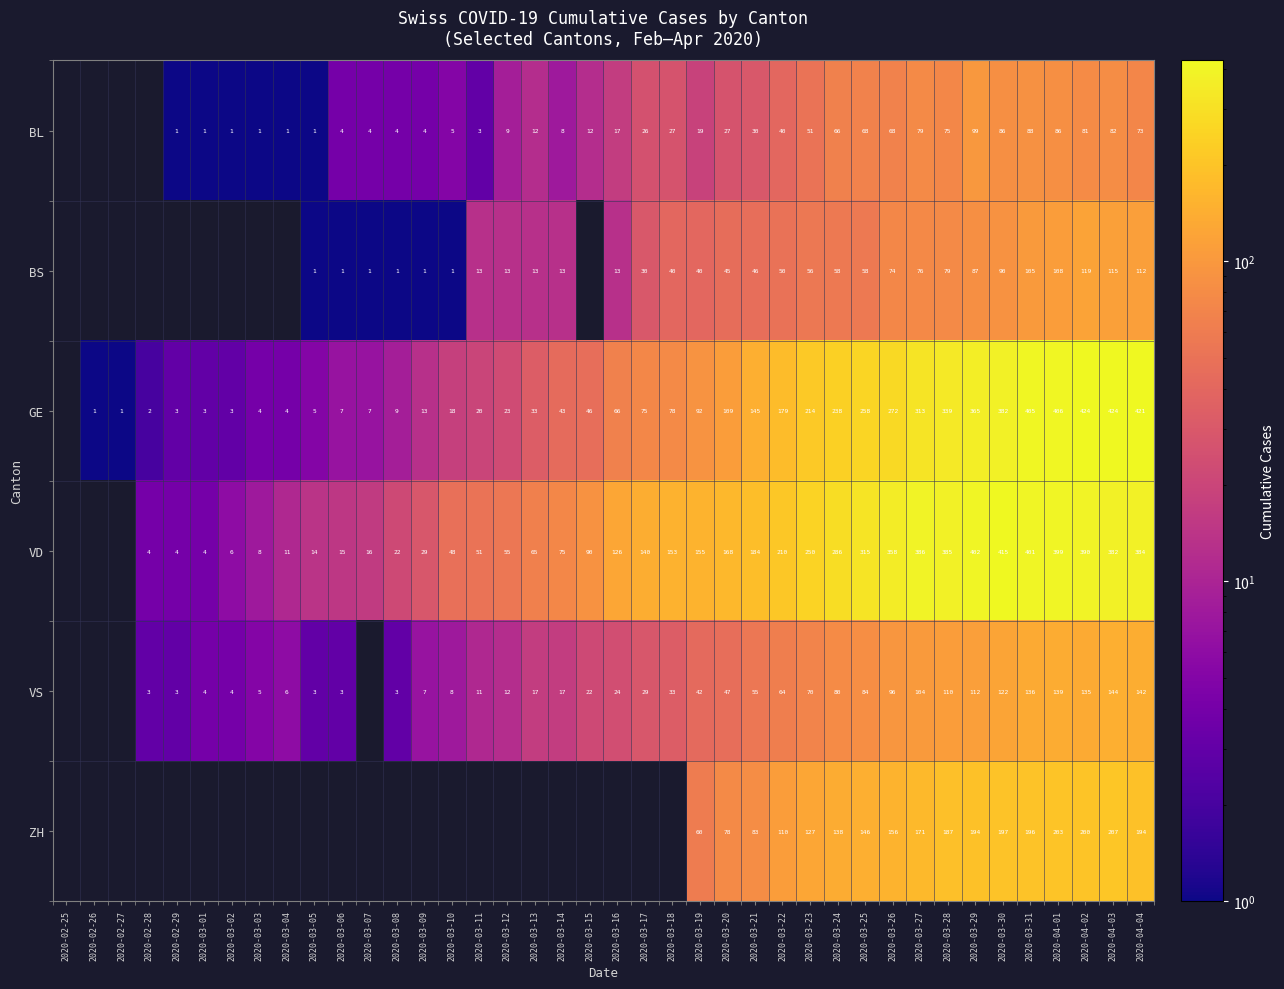

Is the value of BS at 2020-03-24 greater than the value of ZH at 2020-03-23?

No